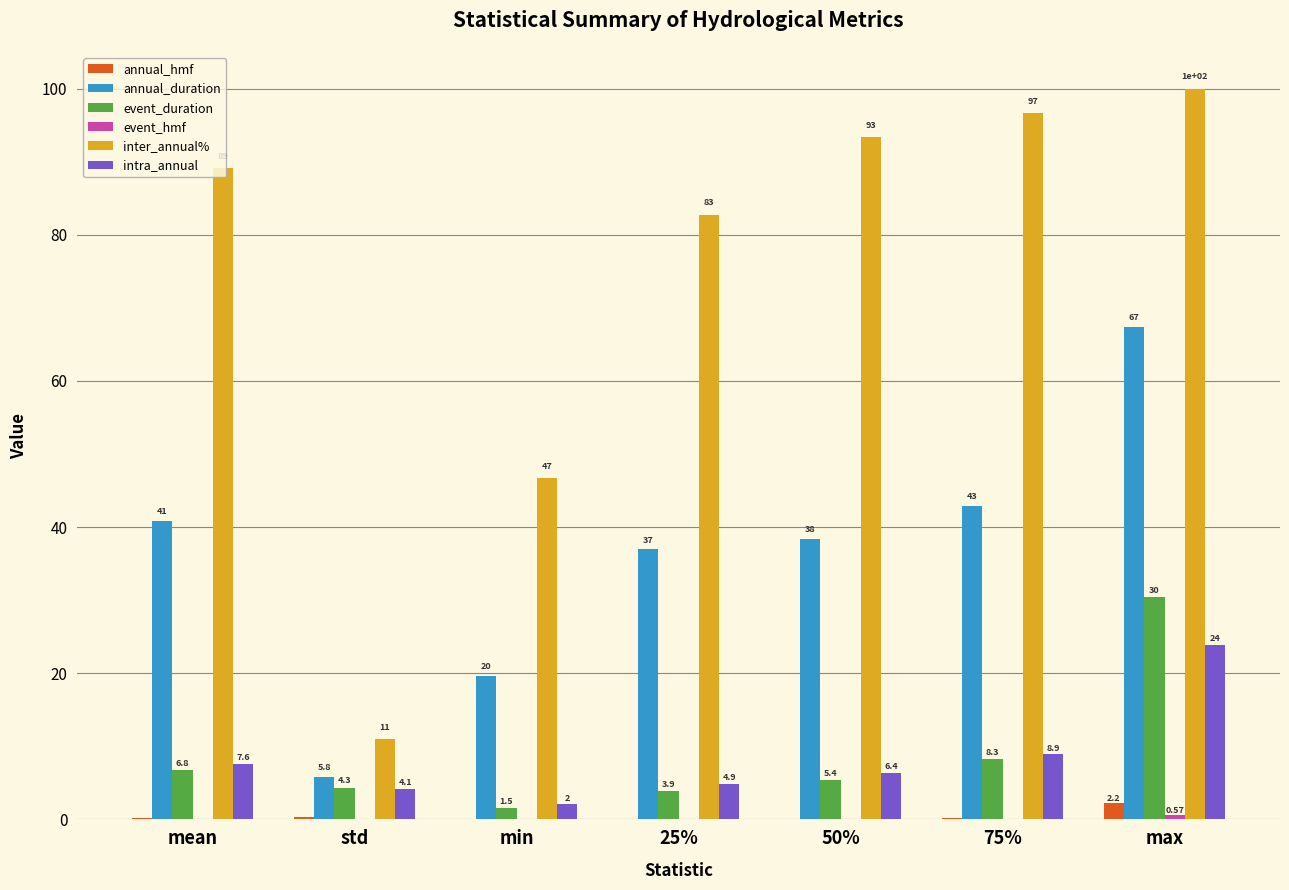

Which series changed the most between std and max?

inter_annual%